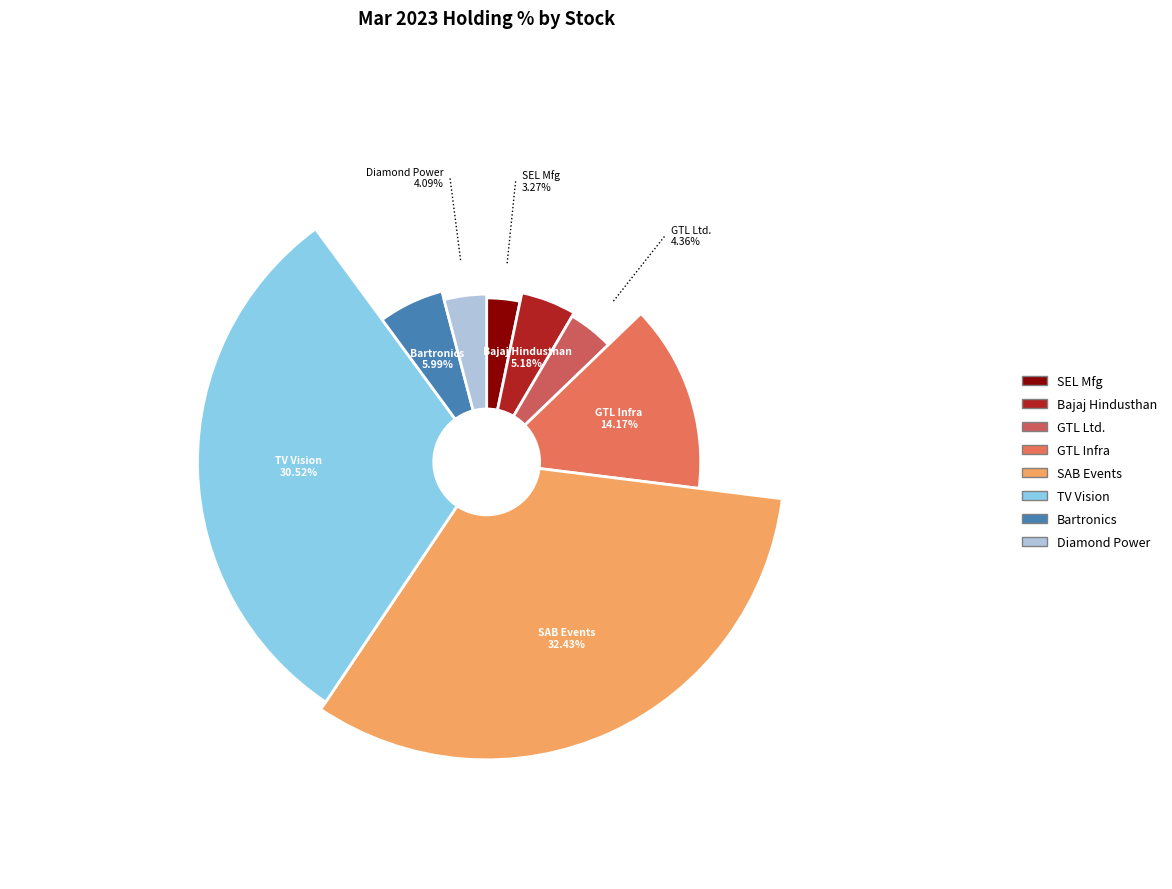

How many slices are in this pie chart?

8